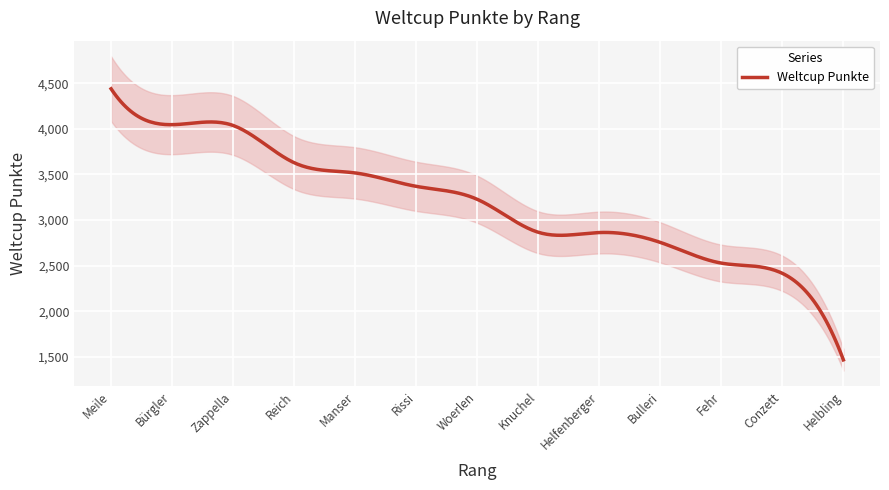

Where does the data first go above 3228?

Meile